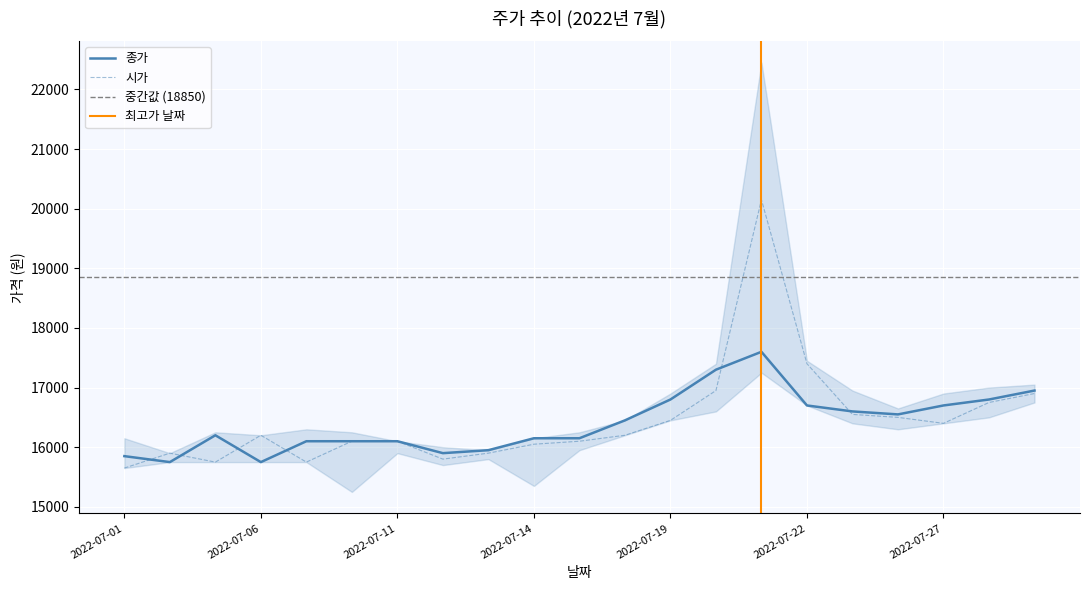

Rank the series by their maximum value, from lowest to highest.

종가, 시가